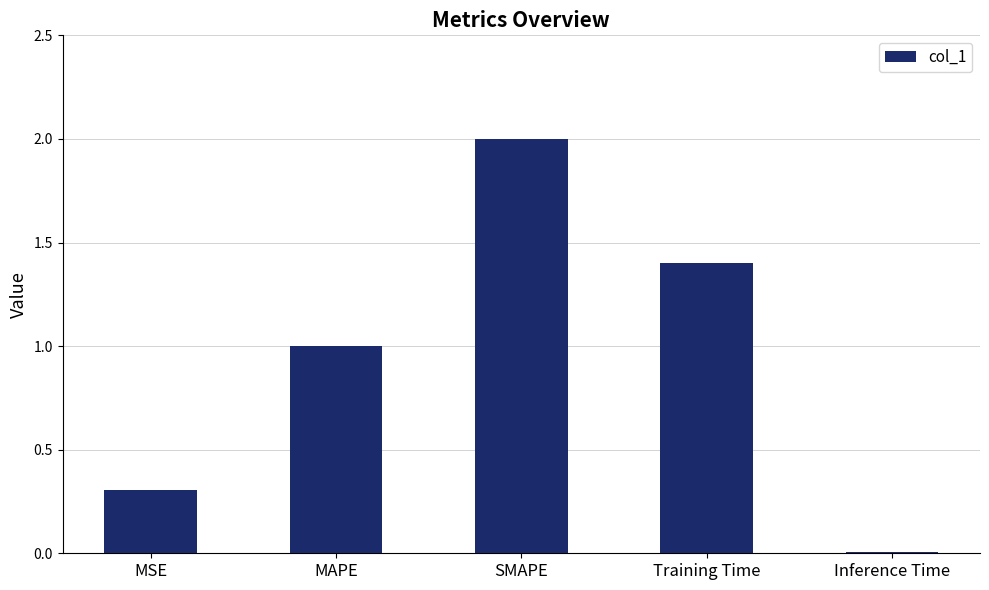

What position from the right is SMAPE?

3